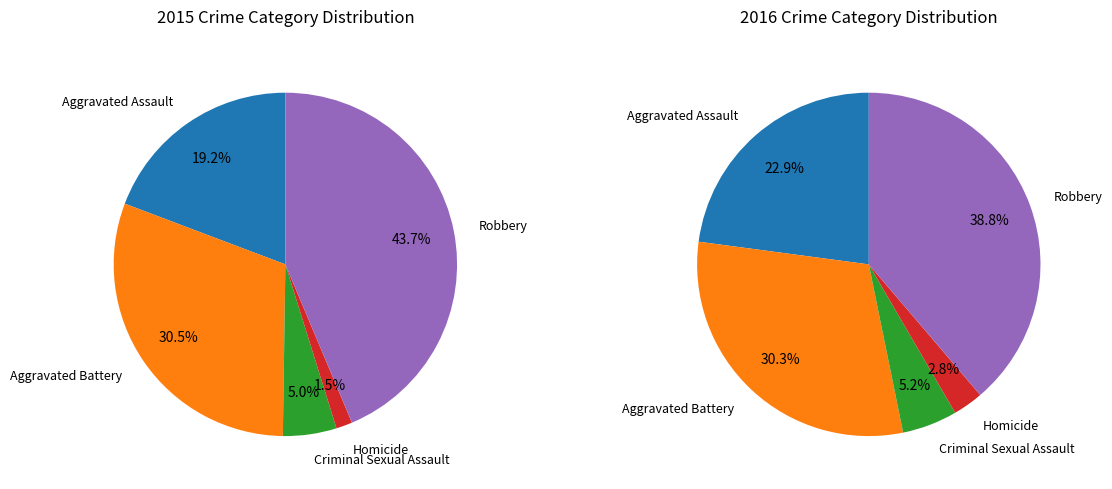

Rank the series by their average value, from lowest to highest.

values_2015, values_2016